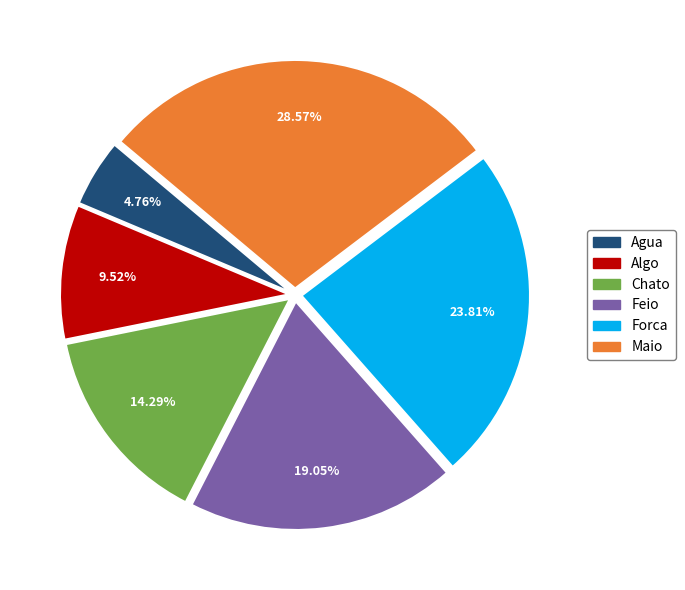

To the nearest percent, what is the difference between the largest and smallest slice percentages?

24%